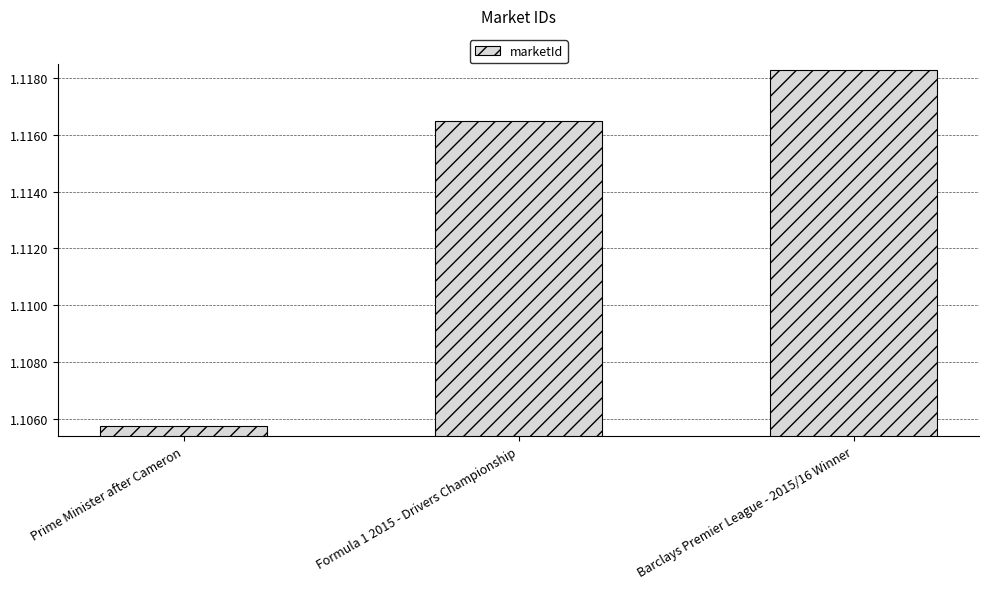

Where is the data nearest to the value 1?

Prime Minister after Cameron